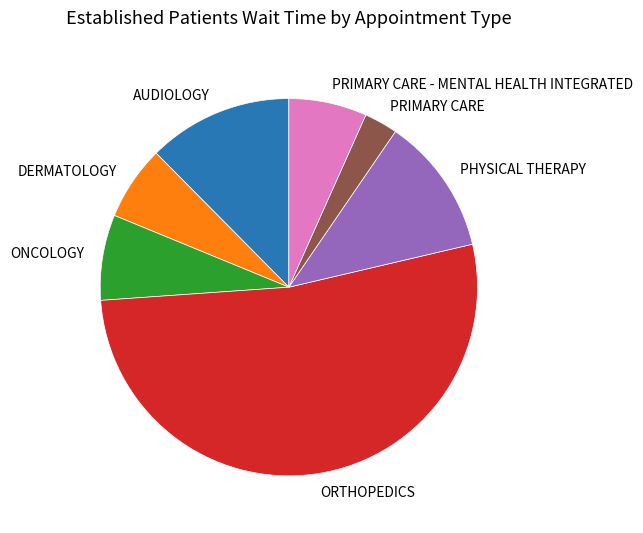

Which category has the biggest portion of the pie?

ORTHOPEDICS